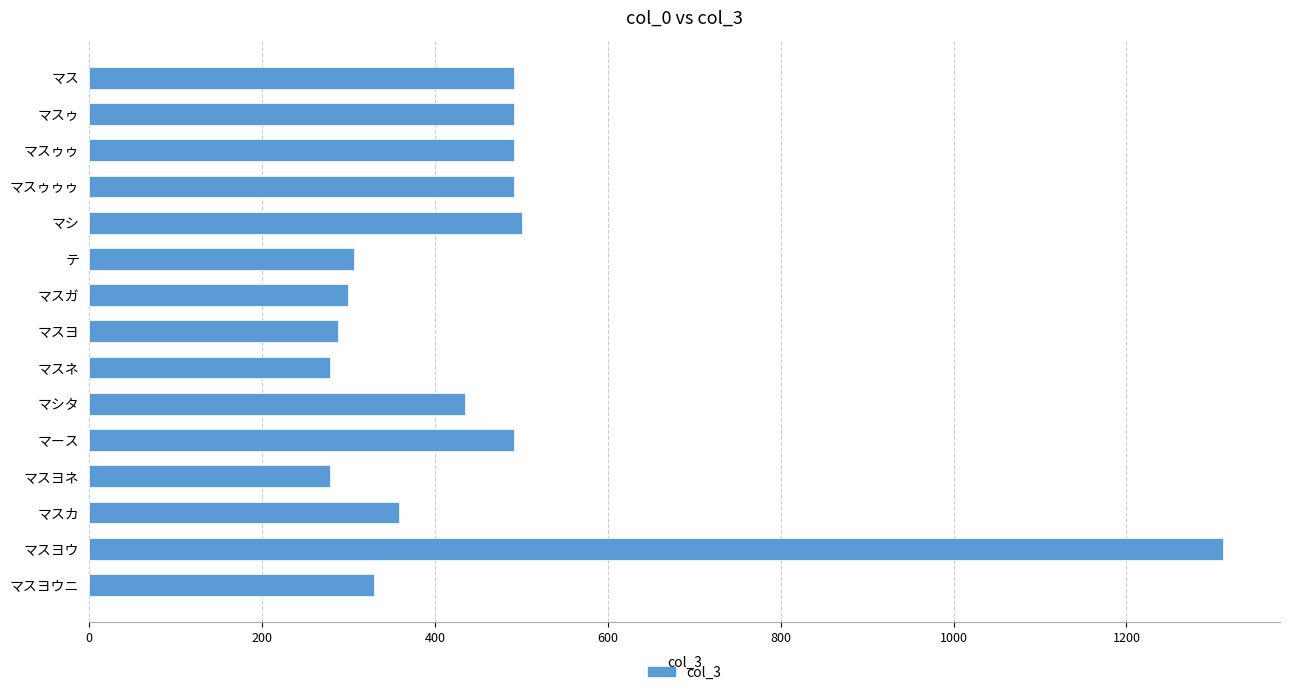

What is the change in value from マシ to テ?

-194